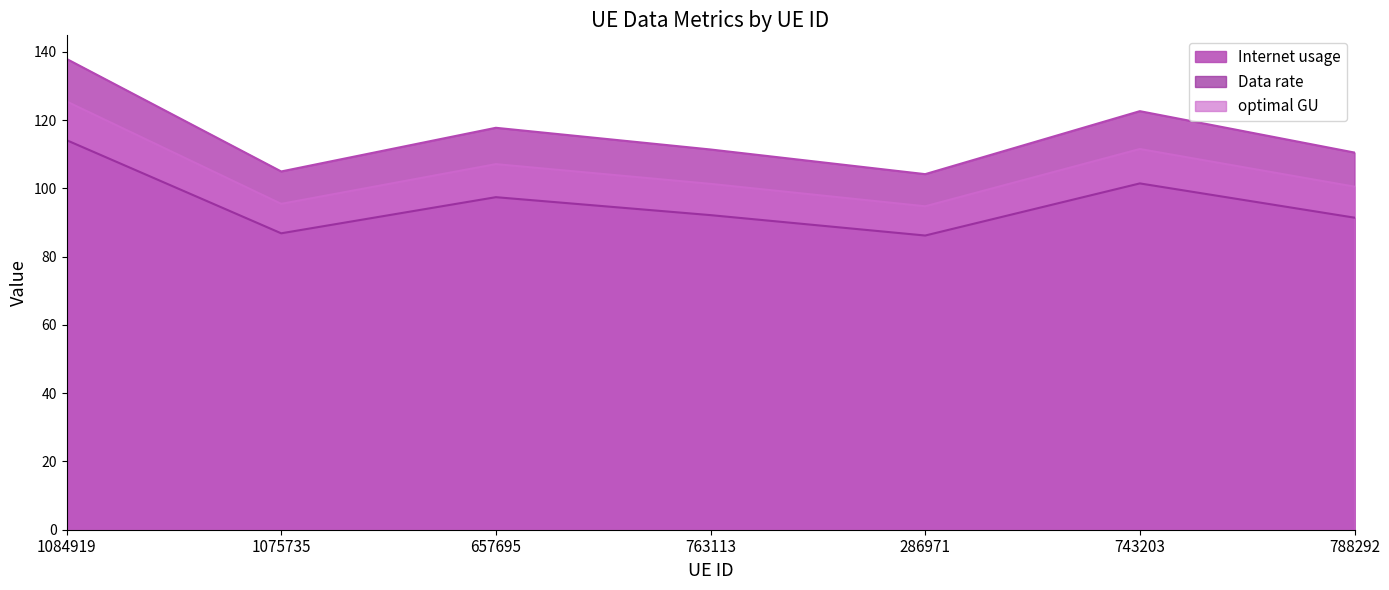

True or false: optimal GU and Data rate intersect in this chart.

False